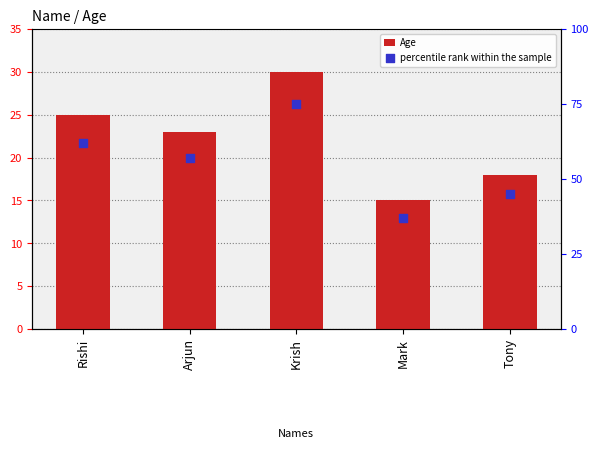

Which series has the widest spread of Y values?

percentile rank within the sample